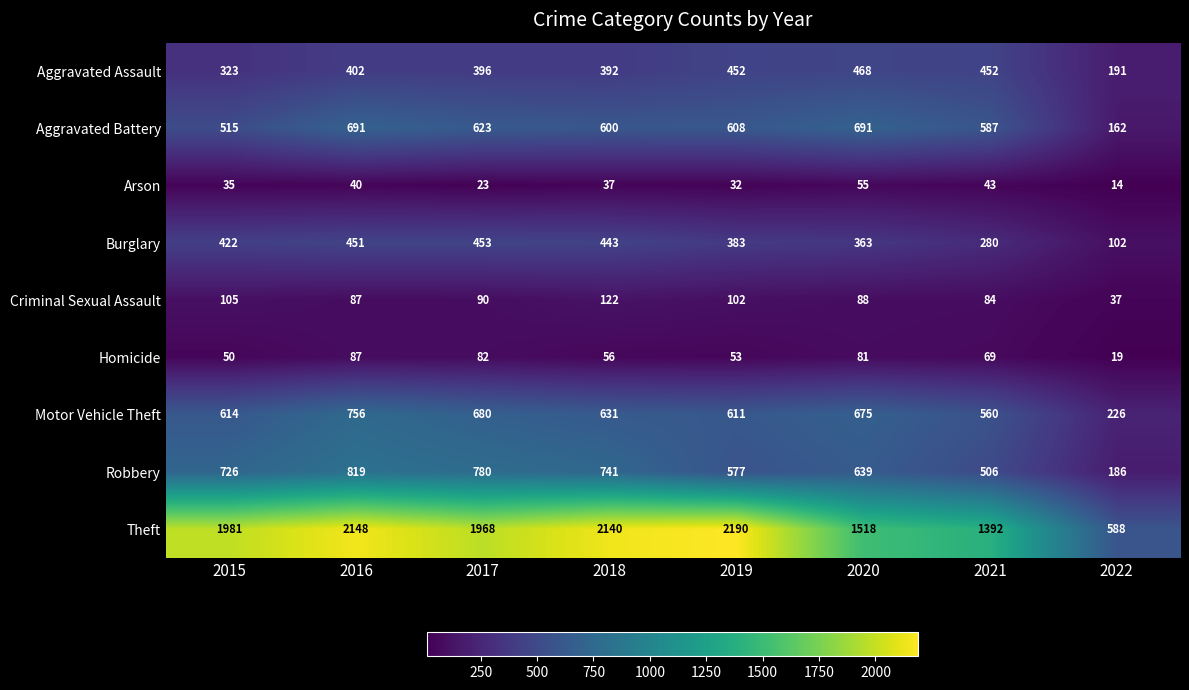

At how many categories does at least one series exceed 1354?

7